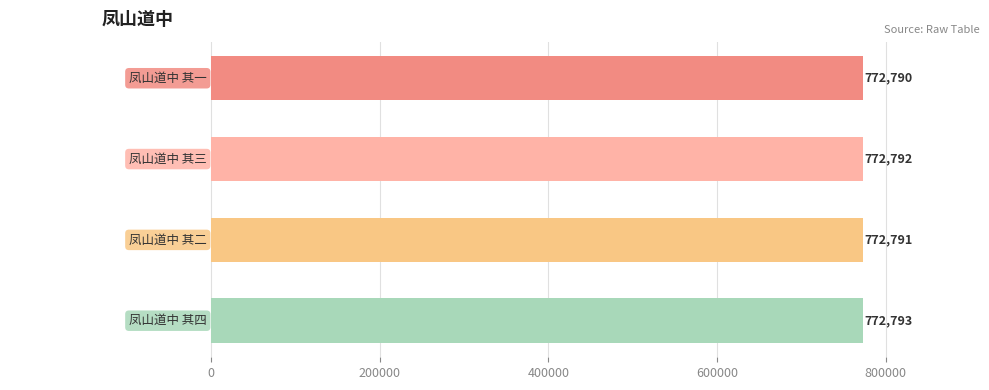

Approximately how many times larger is the value at 凤山道中 其四 compared to 凤山道中 其三?

1.0